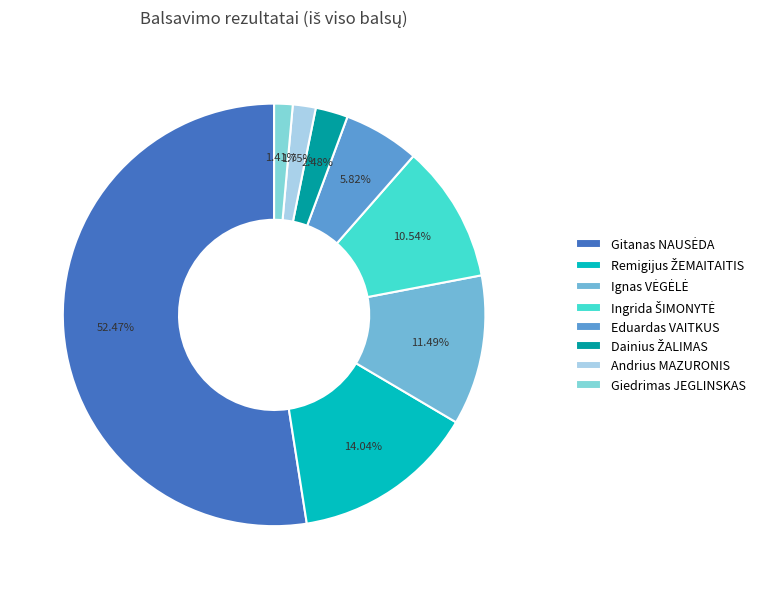

How many slices are in this pie chart?

8